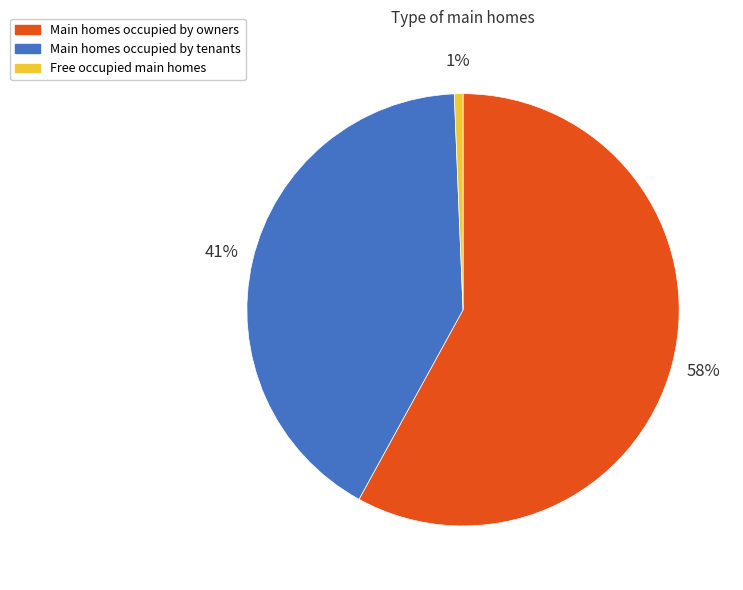

Rank the categories by value from lowest to highest.

Free occupied main homes, Main homes occupied by tenants, Main homes occupied by owners